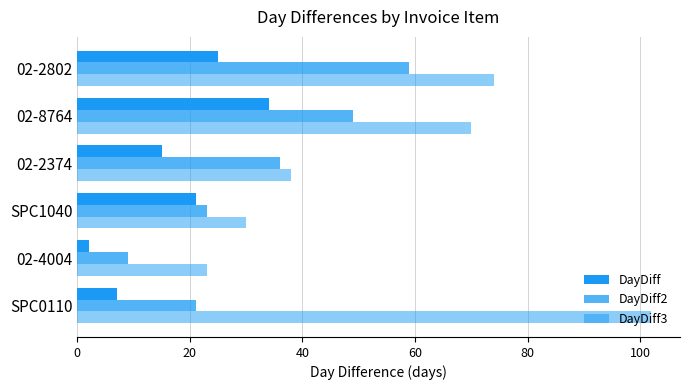

How many values in the DayDiff series are below 21?

3